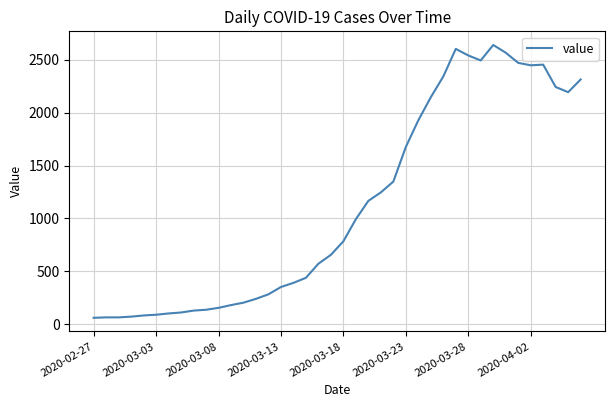

What is the smallest value displayed?

61